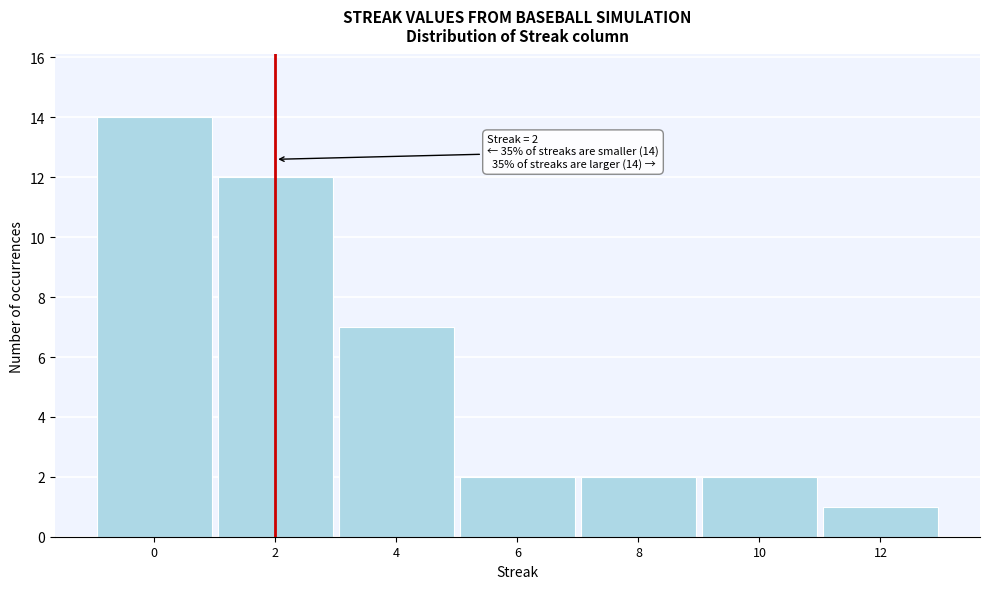

Over which range of the x-axis is the bar tallest?

-1 to 1